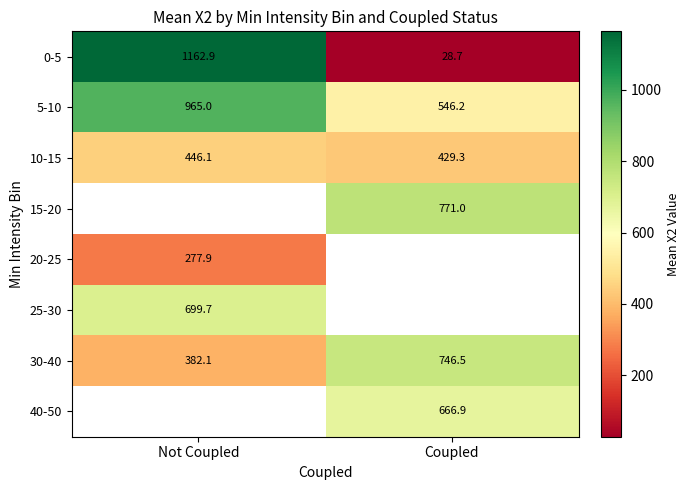

Is it true that 0-5 equals 1162.9 at Not Coupled?

True